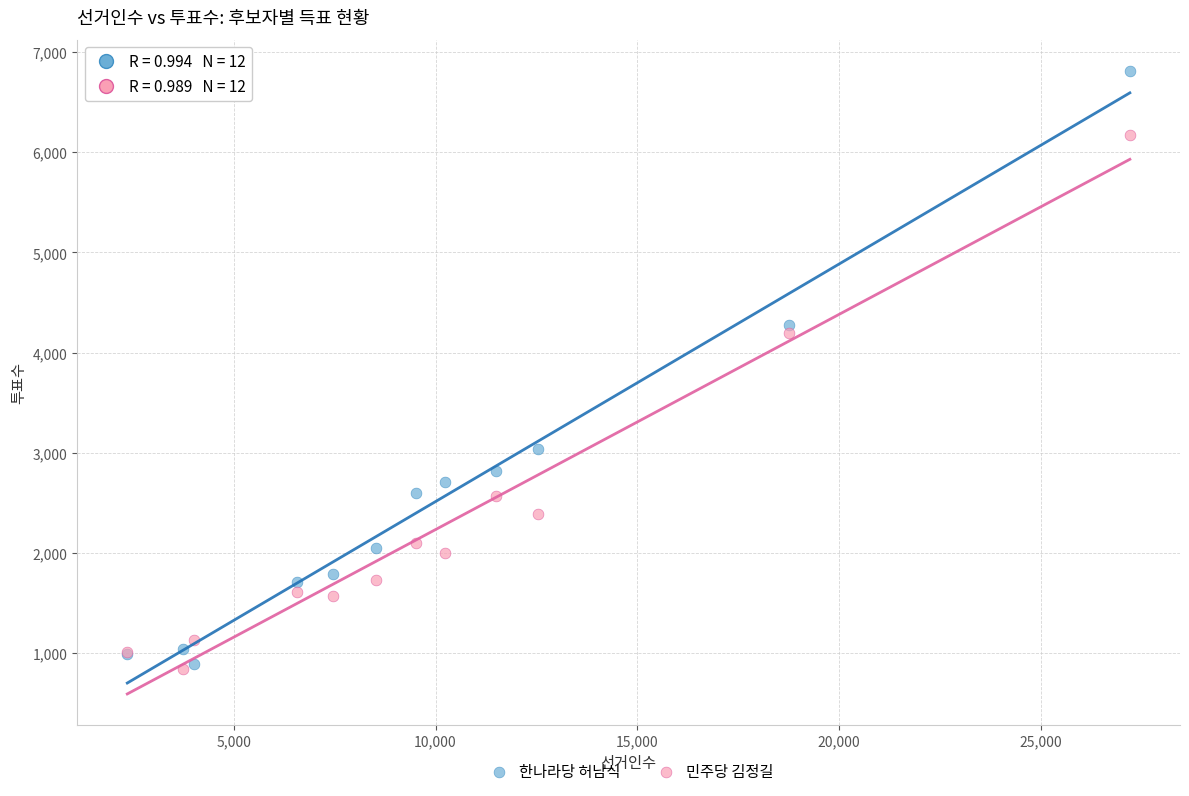

Which series reaches the maximum Y coordinate?

한나라당 허남식